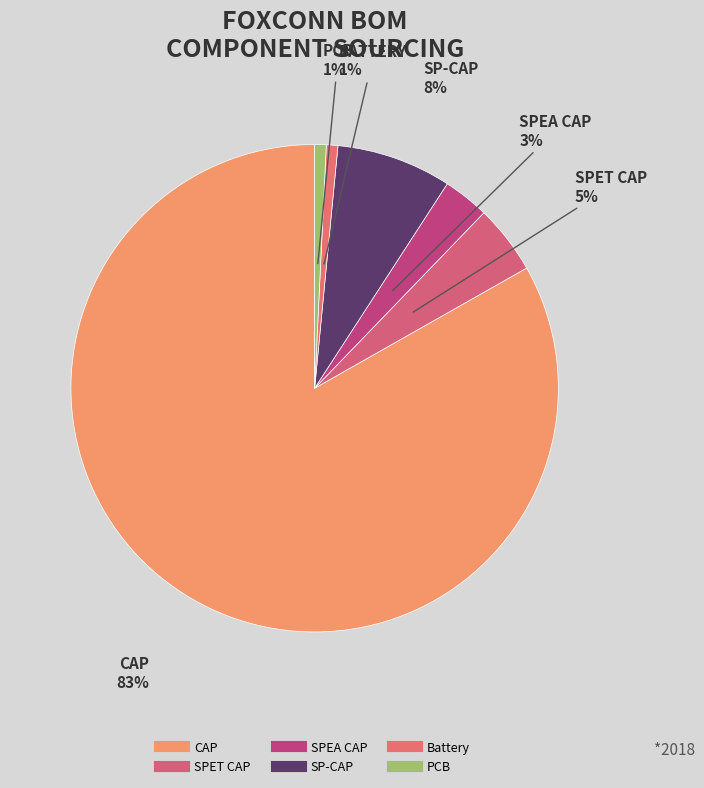

To the nearest percent, what is the difference between the largest and smallest slice percentages?

82%